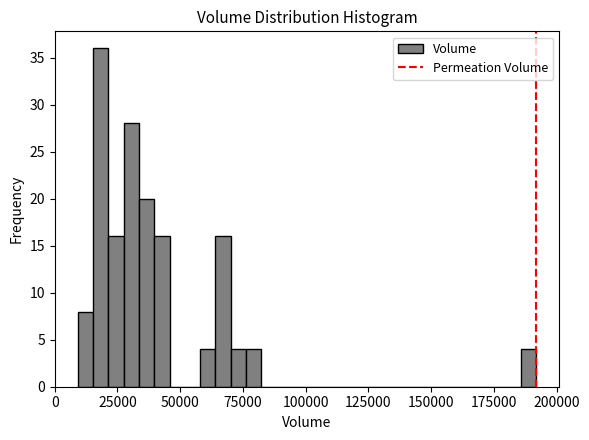

Around what value on the x-axis is the tallest bar? Give the approximate position of its centre, as read against the axis.

20000